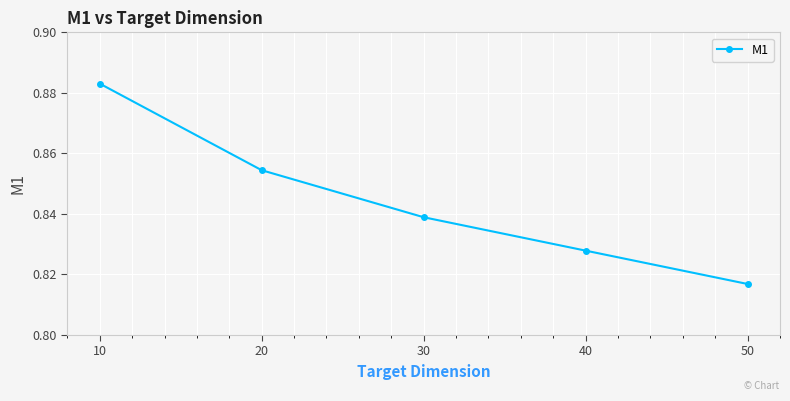

Count the values in the range 0 to 1.

5